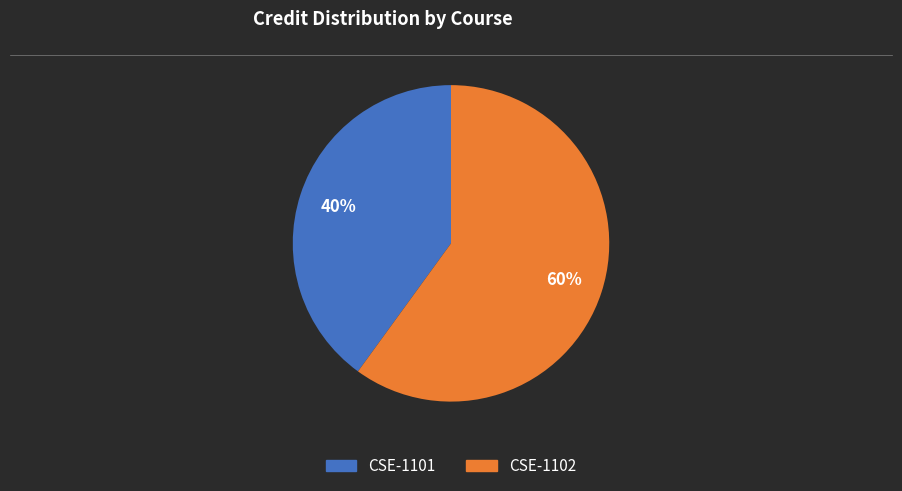

What is the ratio of the value at CSE-1101 to the value at CSE-1102?

0.7